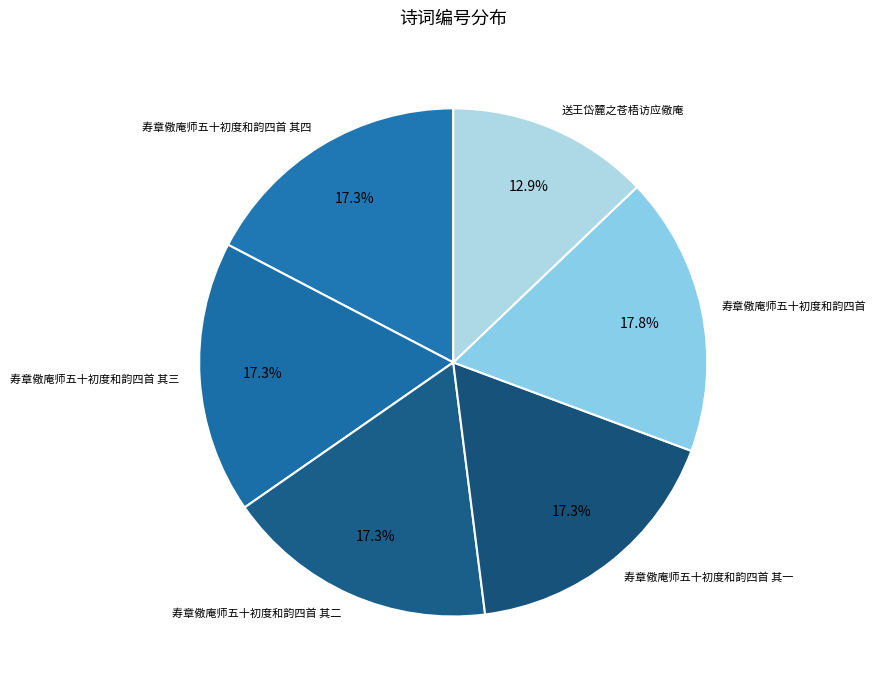

To the nearest percent, what portion does 寿章儆庵师五十初度和韵四首 represent?

18%